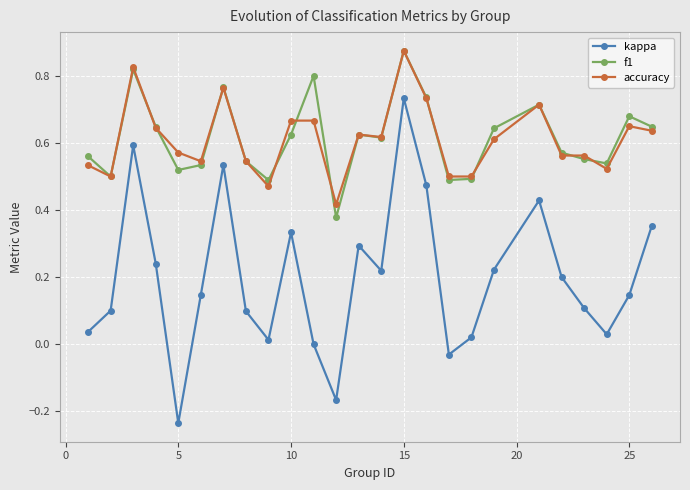

Which series has the widest spread of values?

kappa